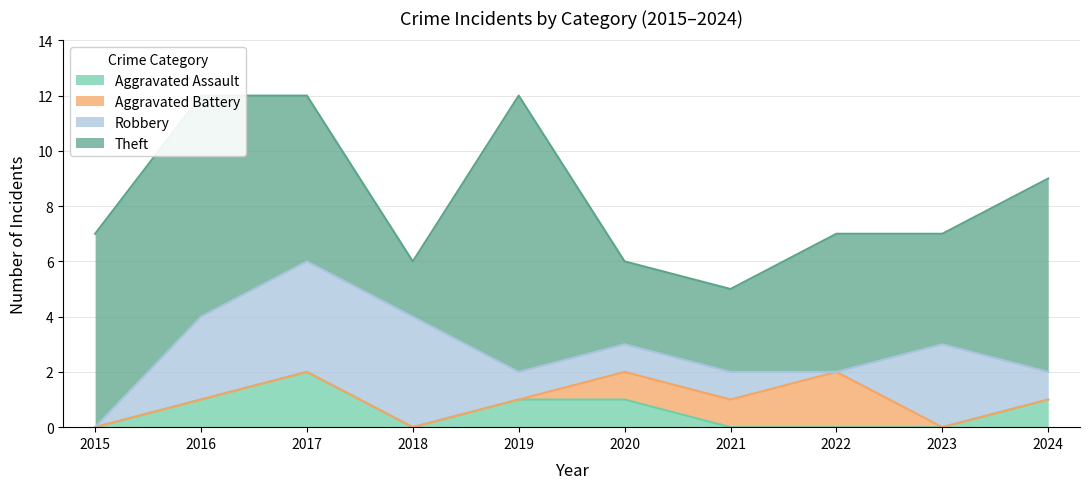

Between 2020 and 2023, which series saw the biggest shift?

Robbery